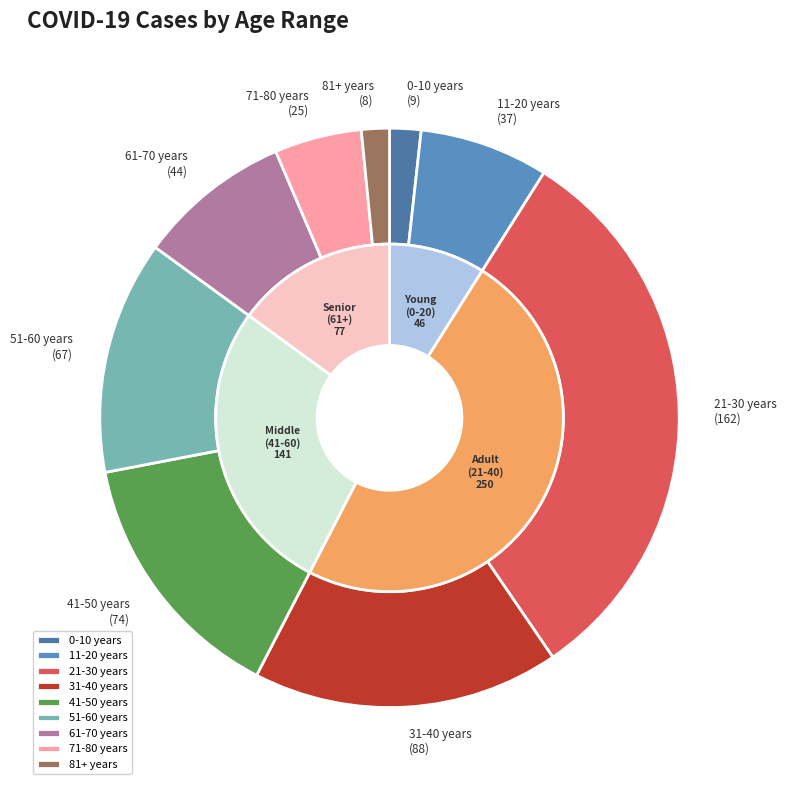

What is the change in value from 21-30 years to 31-40 years?

-74